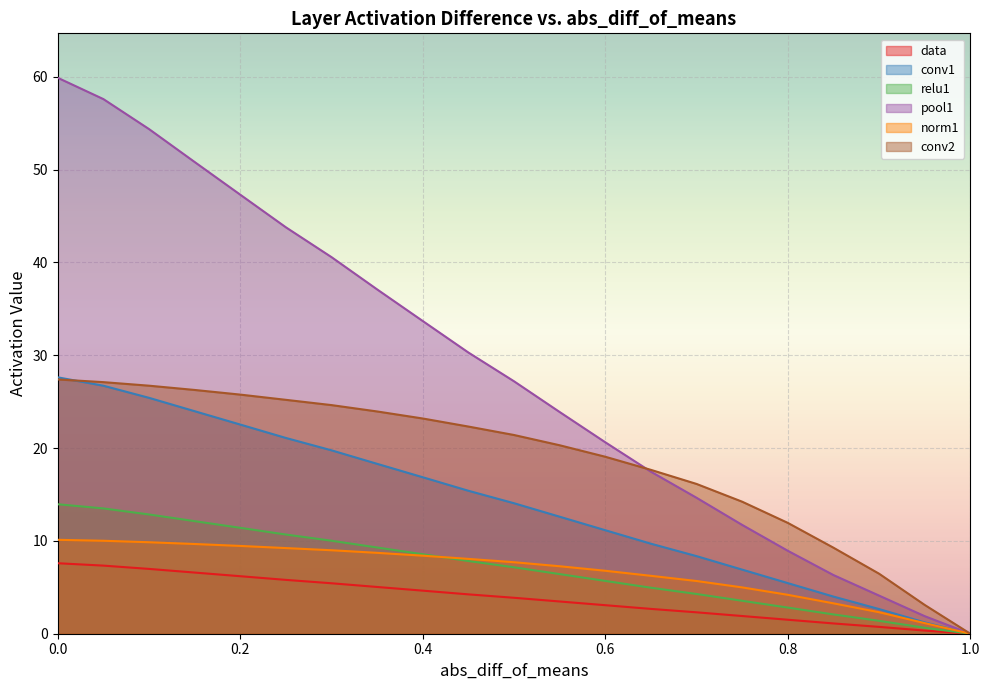

Is it true that conv1 equals 27.2 at 0.35?

False